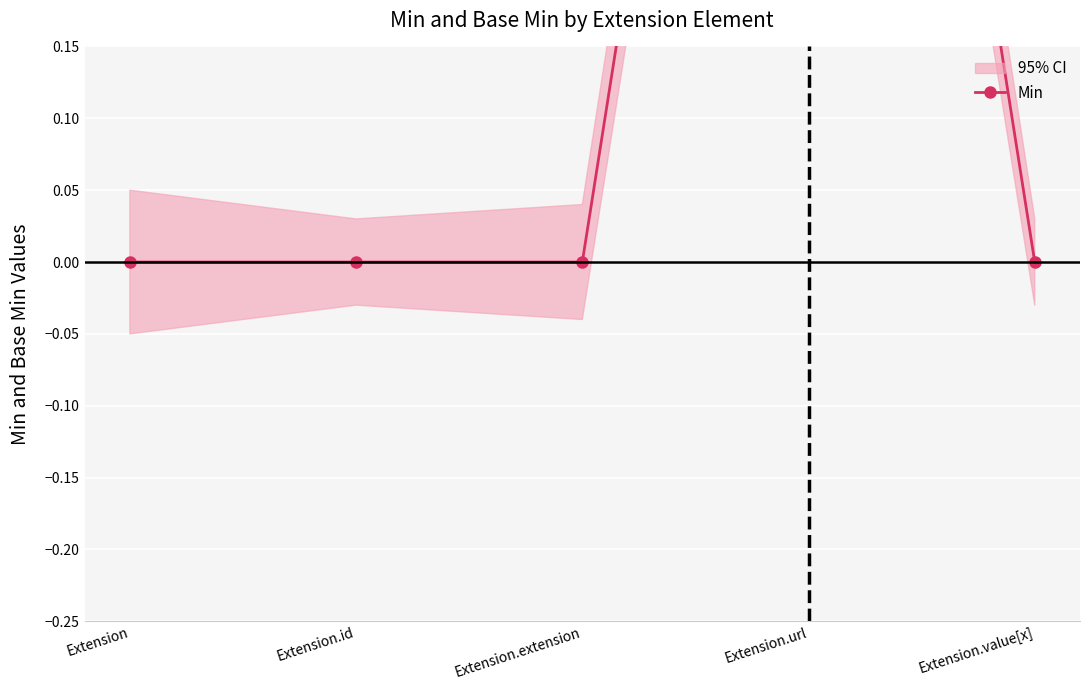

At which category does the data reach its first local peak?

Extension.url